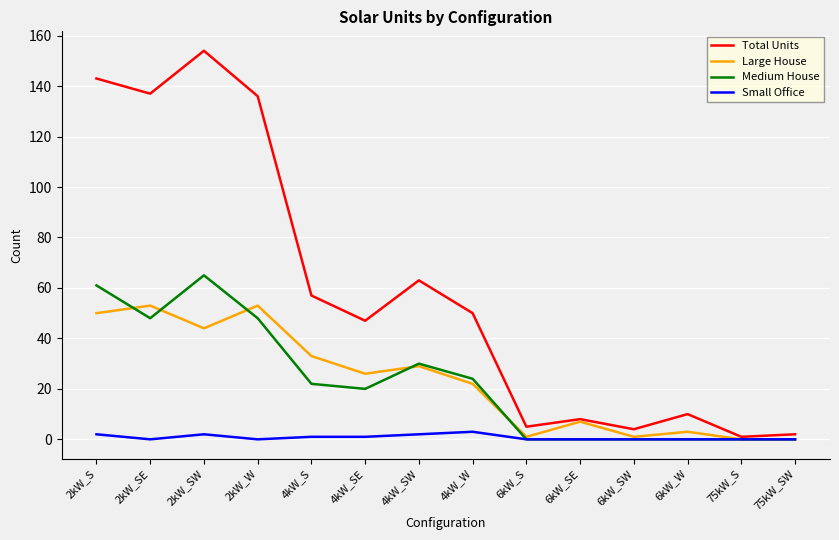

Reading left to right, list all the values displayed in this chart.

Total Units: 2kW_S=143	2kW_SE=137	2kW_SW=154	2kW_W=136	4kW_S=57	4kW_SE=47	4kW_SW=63	4kW_W=50	6kW_S=5	6kW_SE=8	6kW_SW=4	6kW_W=10	75kW_S=1	75kW_SW=2
Large House: 2kW_S=50	2kW_SE=53	2kW_SW=44	2kW_W=53	4kW_S=33	4kW_SE=26	4kW_SW=29	4kW_W=22	6kW_S=1	6kW_SE=7	6kW_SW=1	6kW_W=3	75kW_S=0	75kW_SW=0
Medium House: 2kW_S=61	2kW_SE=48	2kW_SW=65	2kW_W=48	4kW_S=22	4kW_SE=20	4kW_SW=30	4kW_W=24	6kW_S=0	6kW_SE=0	6kW_SW=0	6kW_W=0	75kW_S=0	75kW_SW=0
Small Office: 2kW_S=2	2kW_SE=0	2kW_SW=2	2kW_W=0	4kW_S=1	4kW_SE=1	4kW_SW=2	4kW_W=3	6kW_S=0	6kW_SE=0	6kW_SW=0	6kW_W=0	75kW_S=0	75kW_SW=0